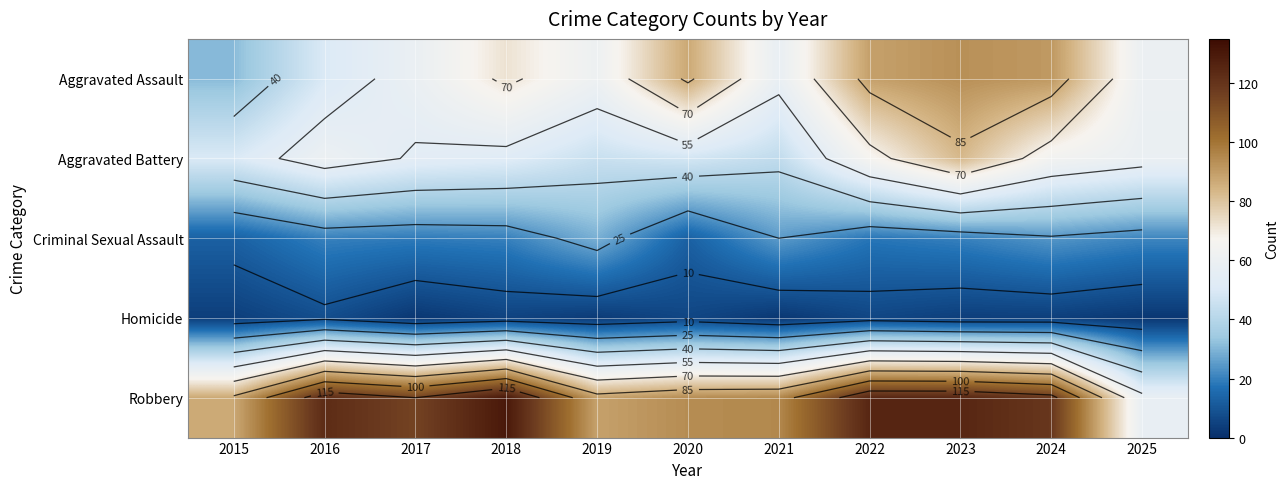

What is the sum of the Aggravated Assault values at 2015 and 2024?

122